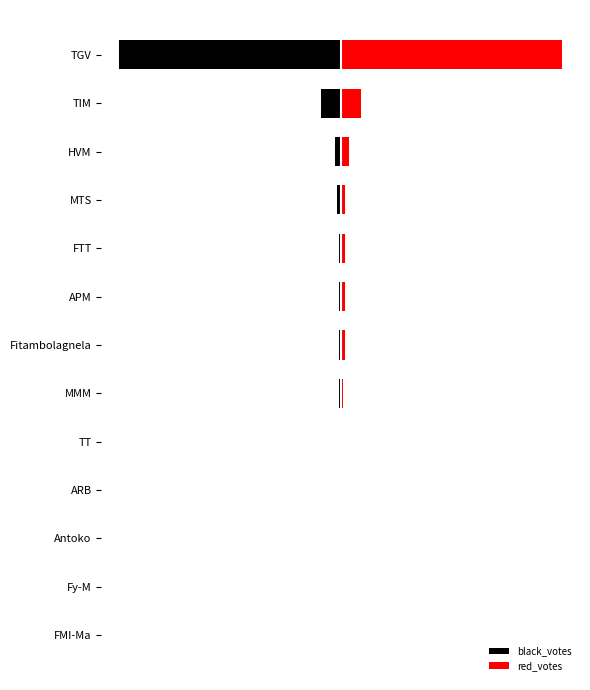

At how many categories does at least one series exceed -109?

13